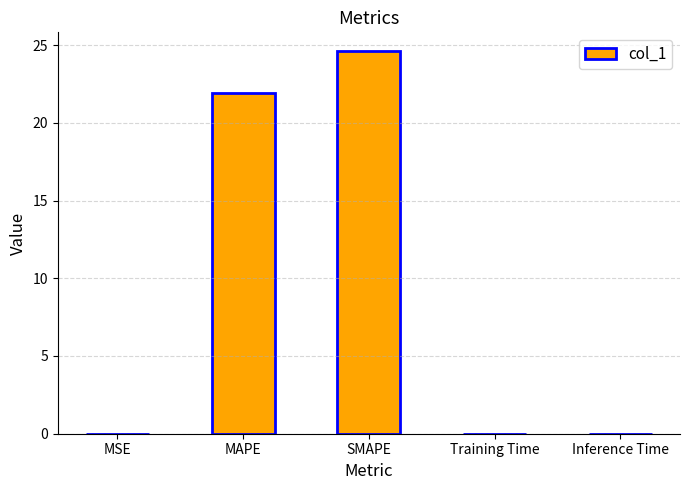

What is the sum of all values?

46.5